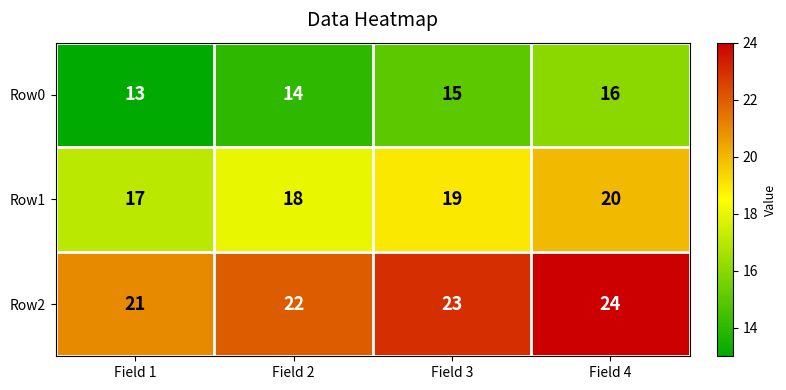

What is the spread (max minus min) of values at Field 4?

8